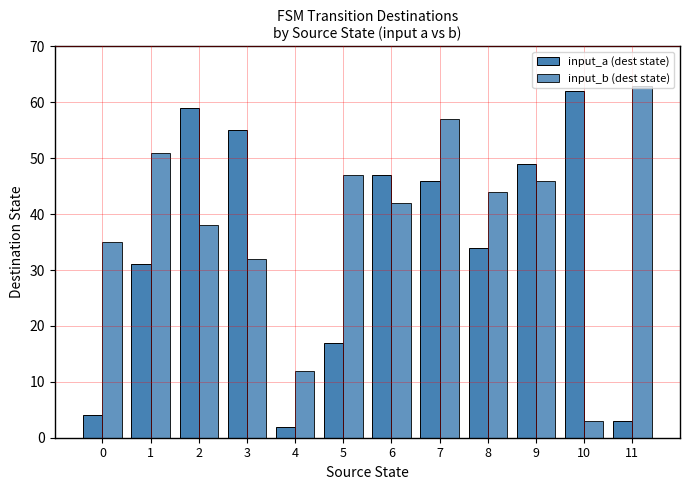

Count the number of categories in the chart.

12